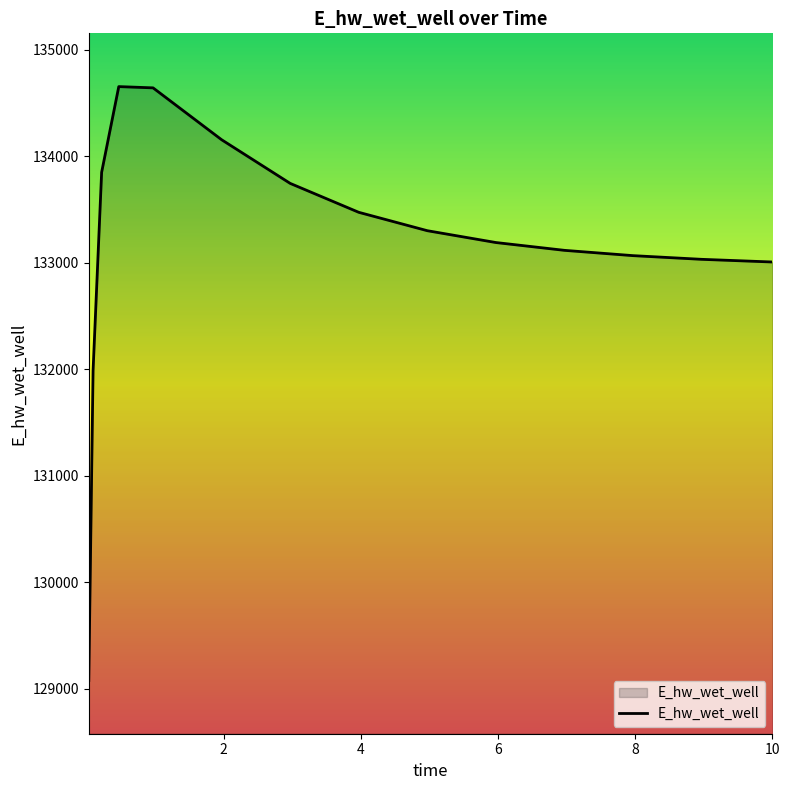

What is the smallest value displayed?

129080.1